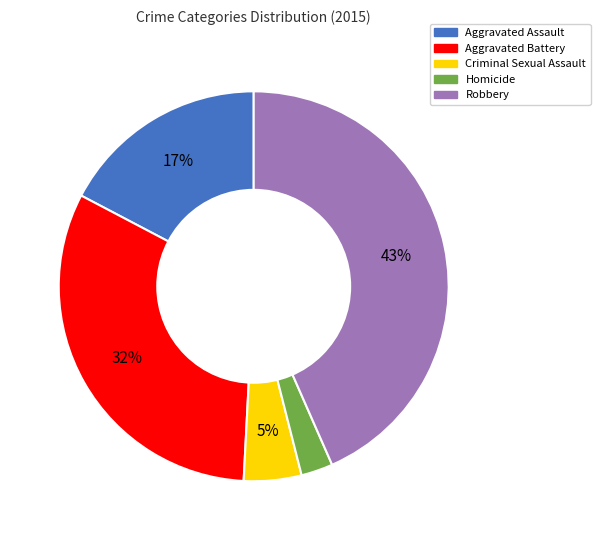

How many segments does this pie chart have?

5